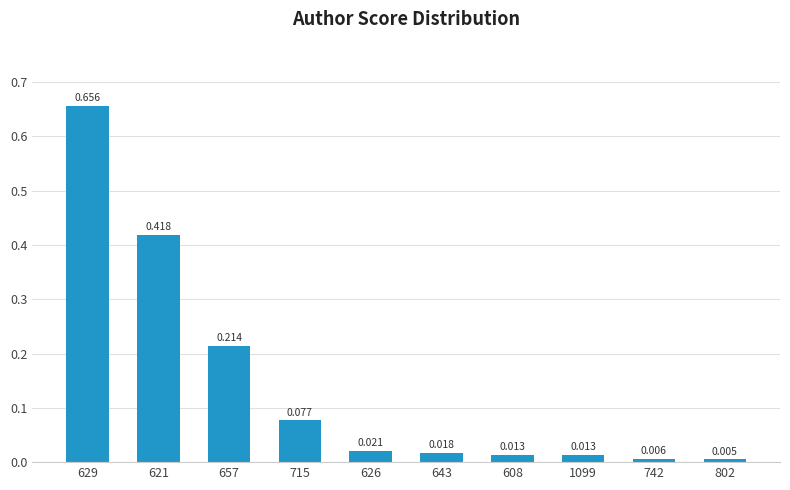

Are the bars horizontal?

No